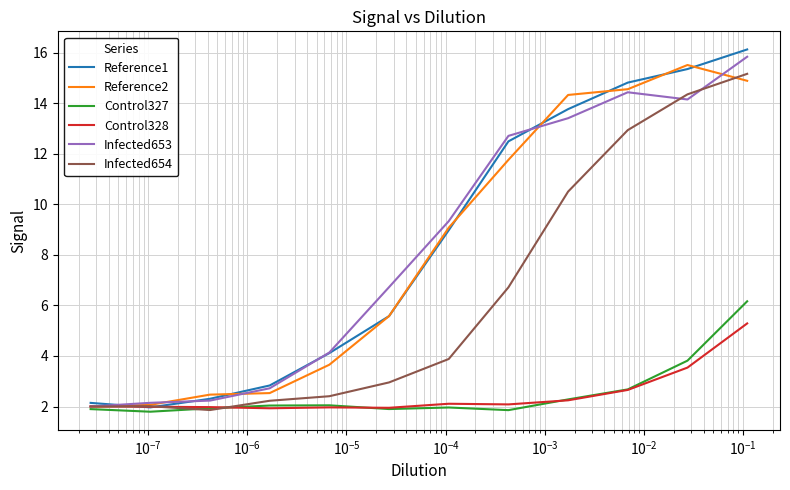

Which series has the largest total across all categories?

Reference1